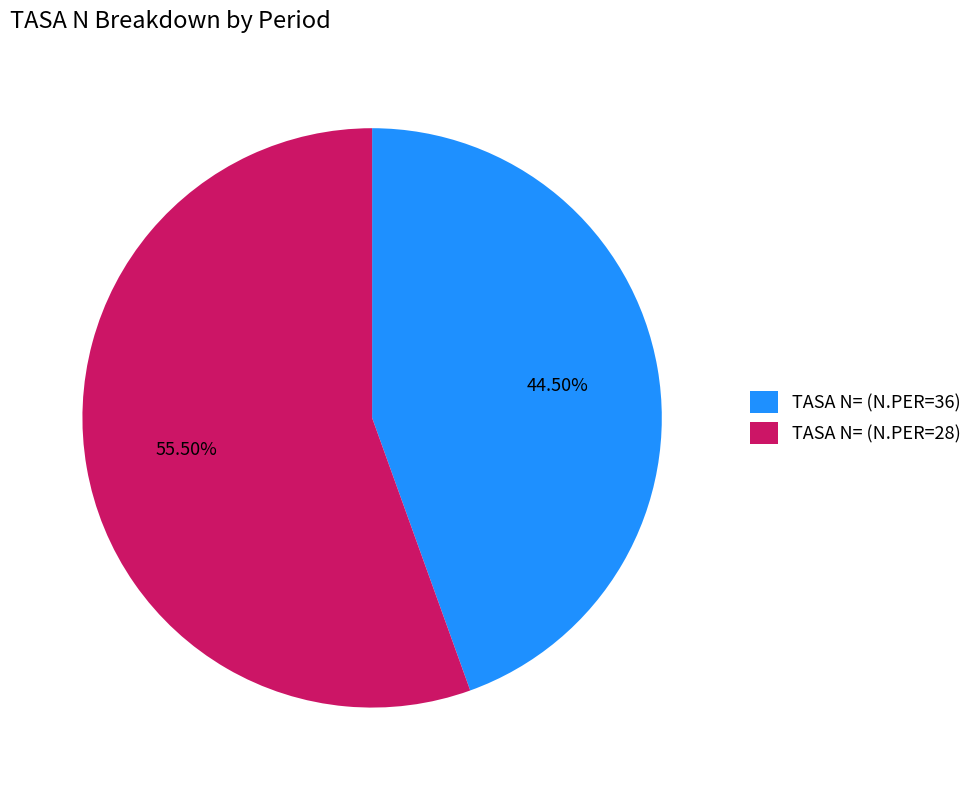

What is the total percentage of TASA N= (N.PER=36) and TASA N= (N.PER=28)?

100.0%